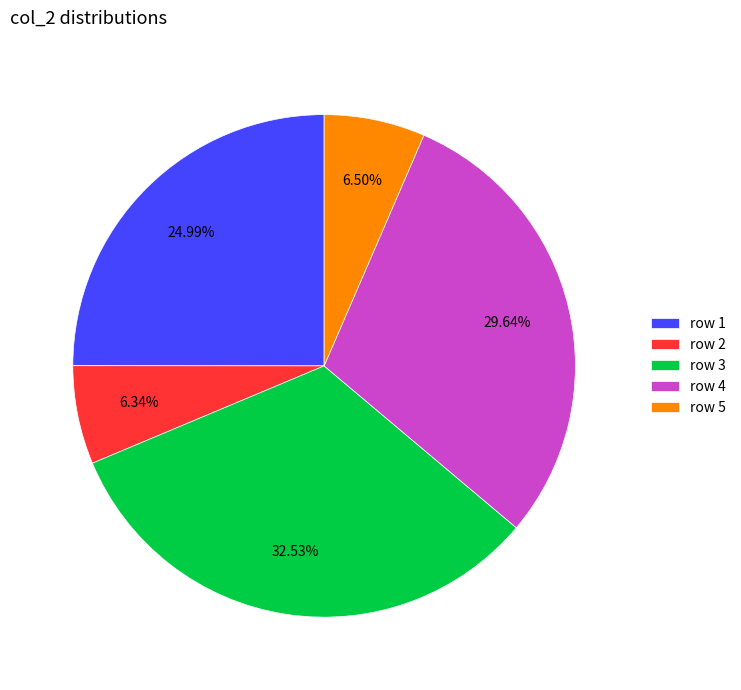

Is there any slice that represents more than half of the pie?

No